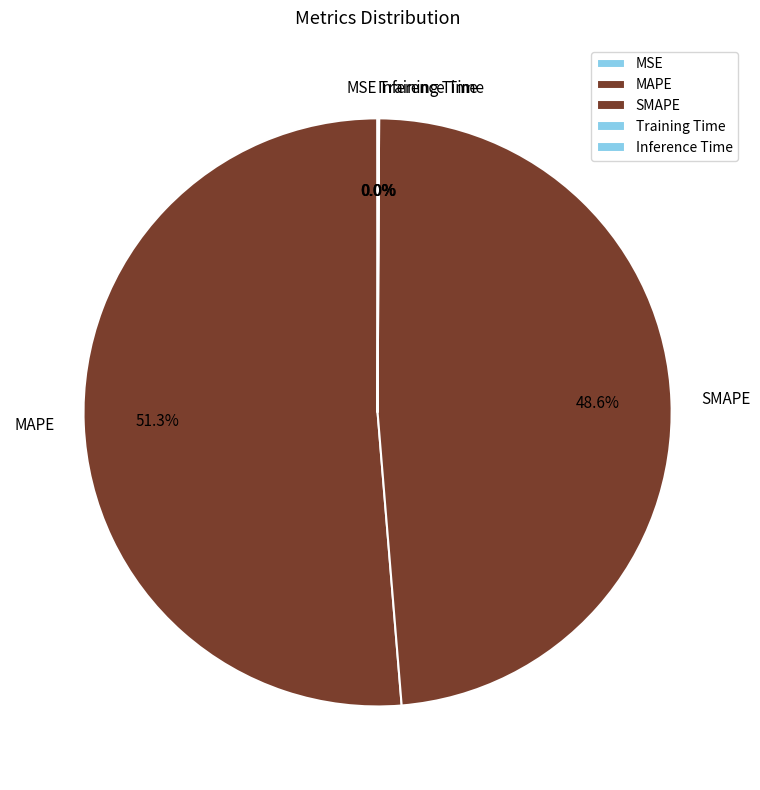

To the nearest percent, what is the difference between the largest and smallest slice percentages?

51%